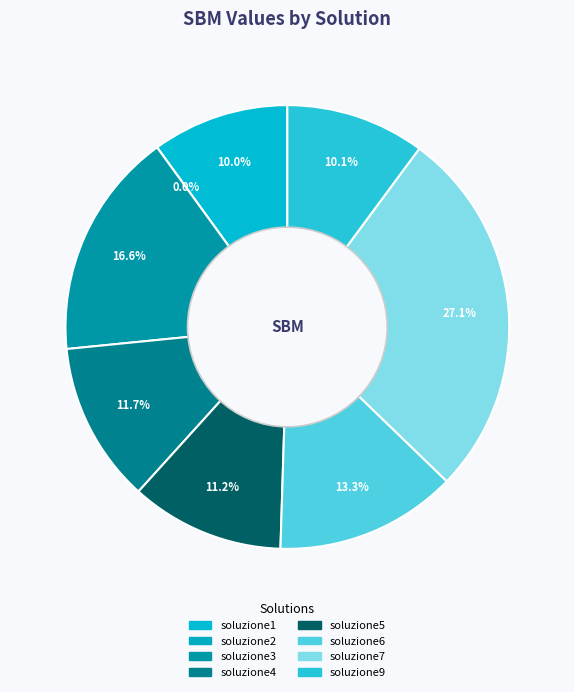

To the nearest percent, what portion does soluzione3 represent?

17%